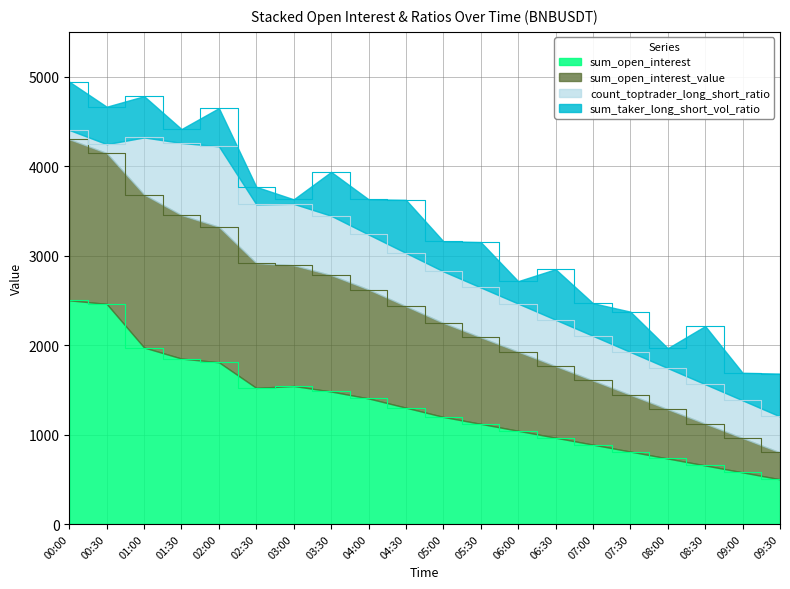

What is the label of the 17th point from the left?

08:00